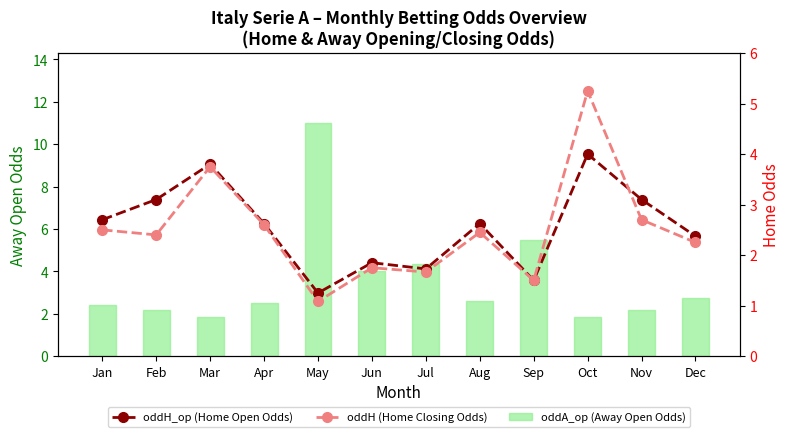

What is the difference between the maximum and minimum values in the oddH_op (Home Open Odds) series?

2.8